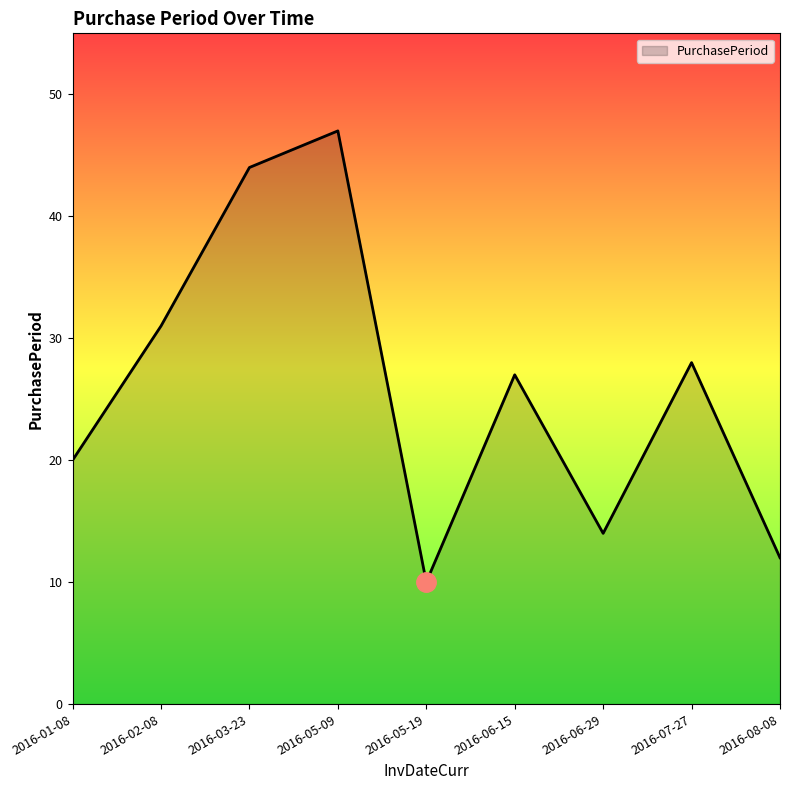

Reading right to left, transcribe all the data shown in this chart.

12	28	14	27	10	47	44	31	20